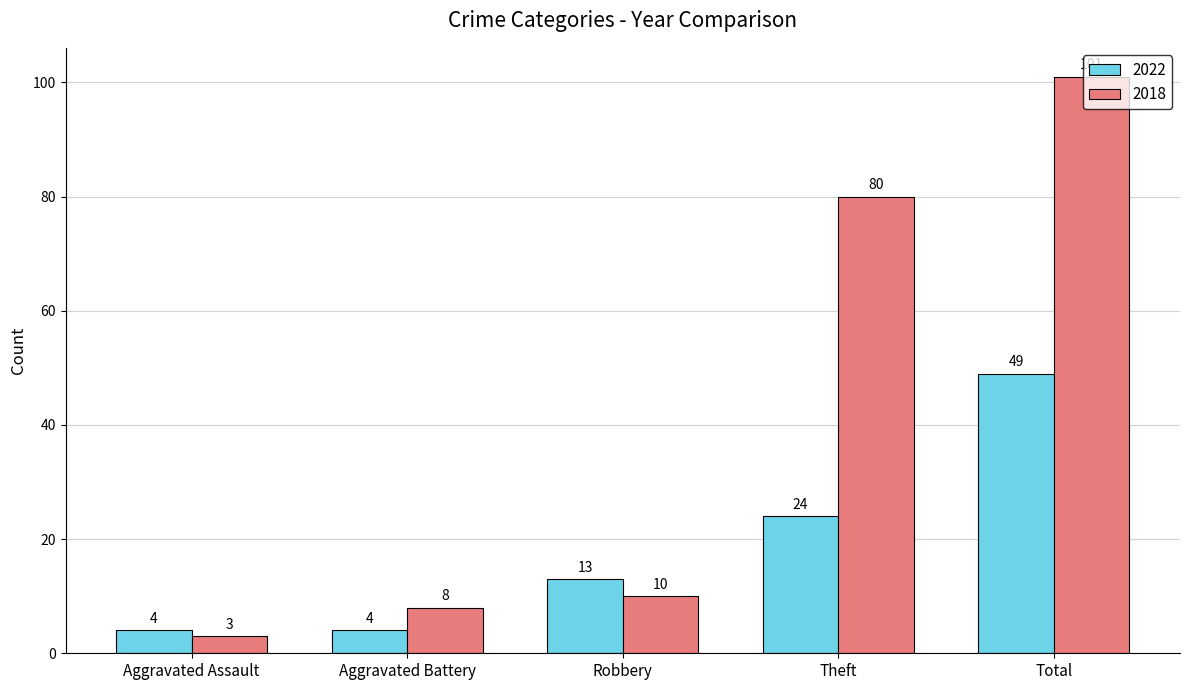

Rank the series by their average value, from lowest to highest.

2022, 2018